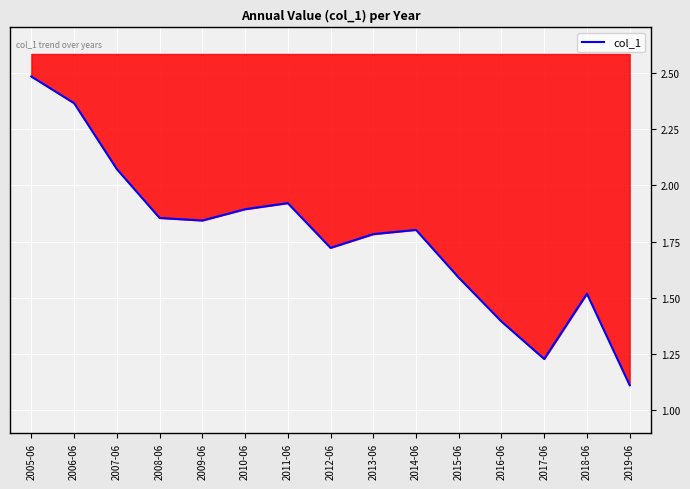

What is the maximum value shown in the chart?

2.5